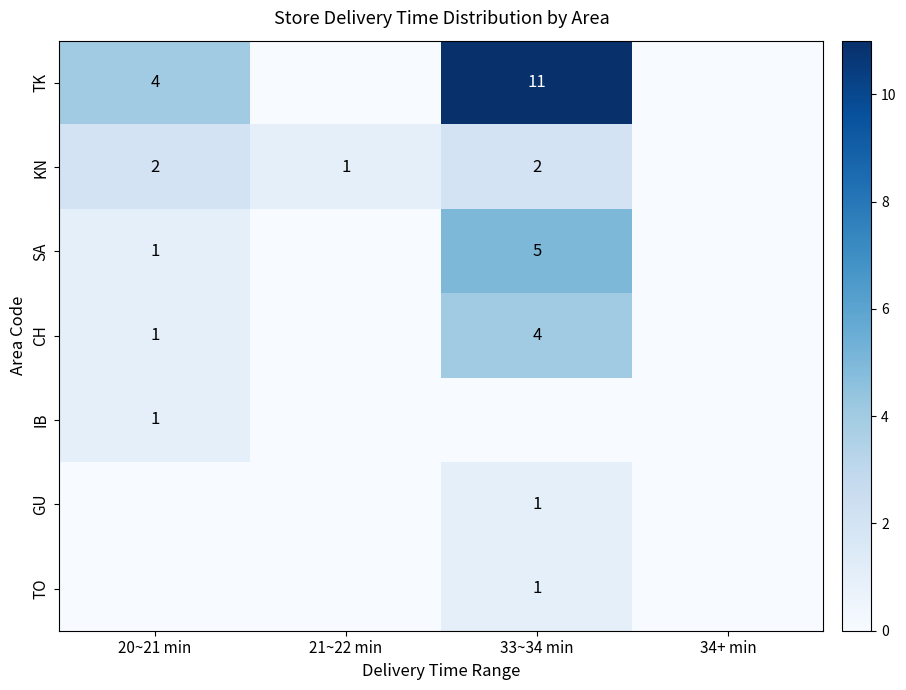

The CH series shows 0 at 20~21 min. True or false?

False